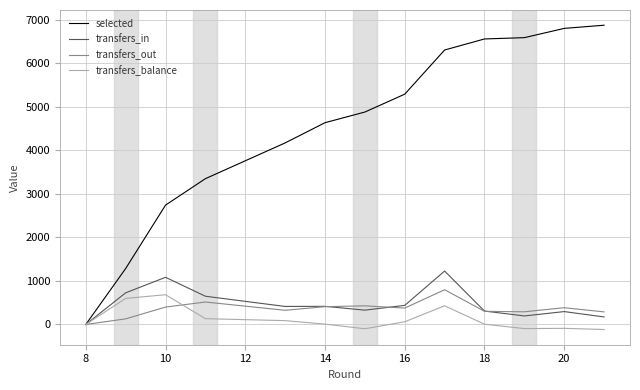

Which series has the largest range (max minus min)?

selected